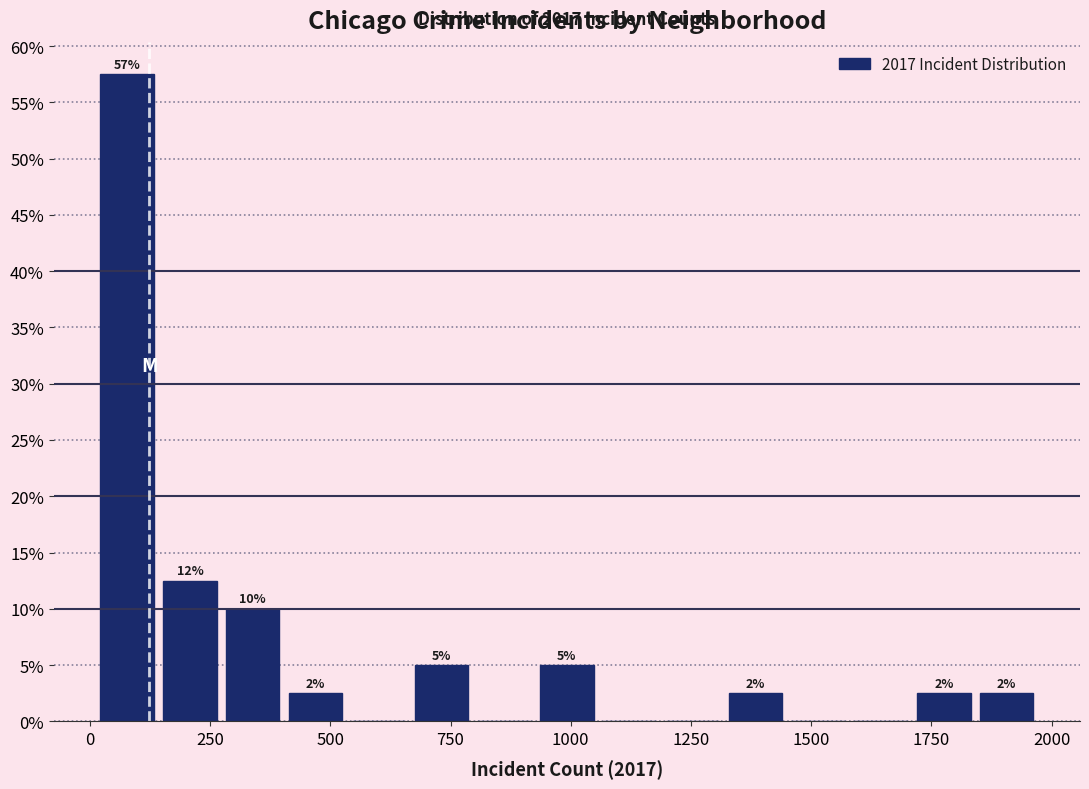

Read against the x-axis, roughly where is the centre of the tallest bar?

100